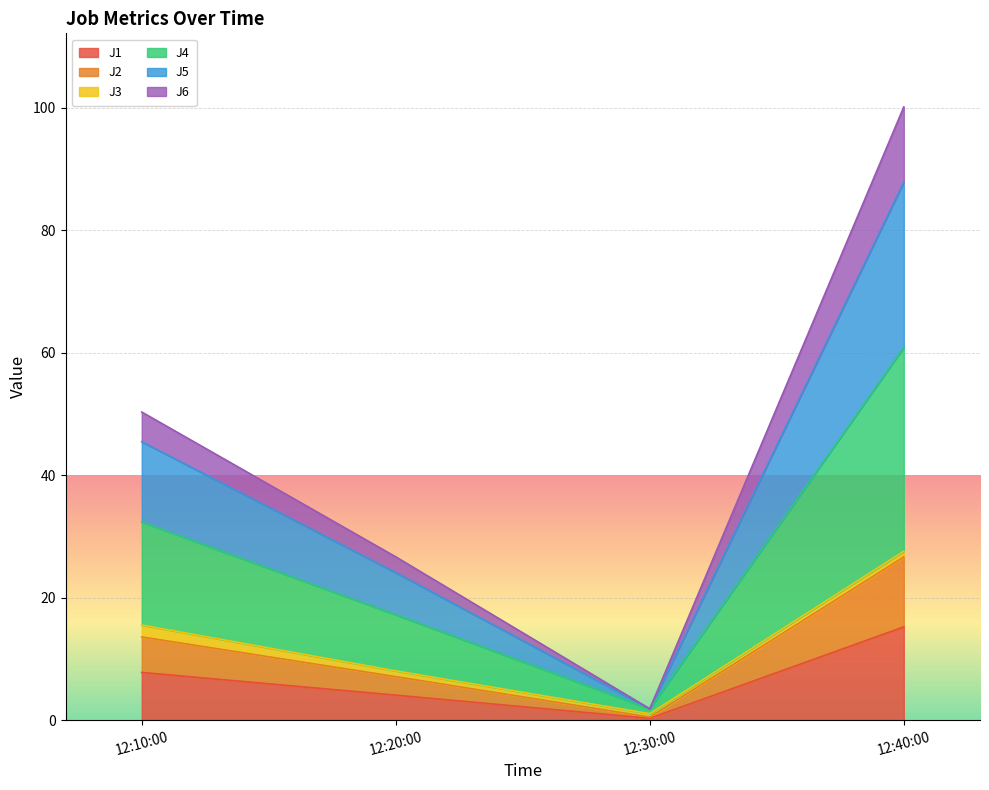

What are all the series names shown in the legend?

J1, J2, J3, J4, J5, J6